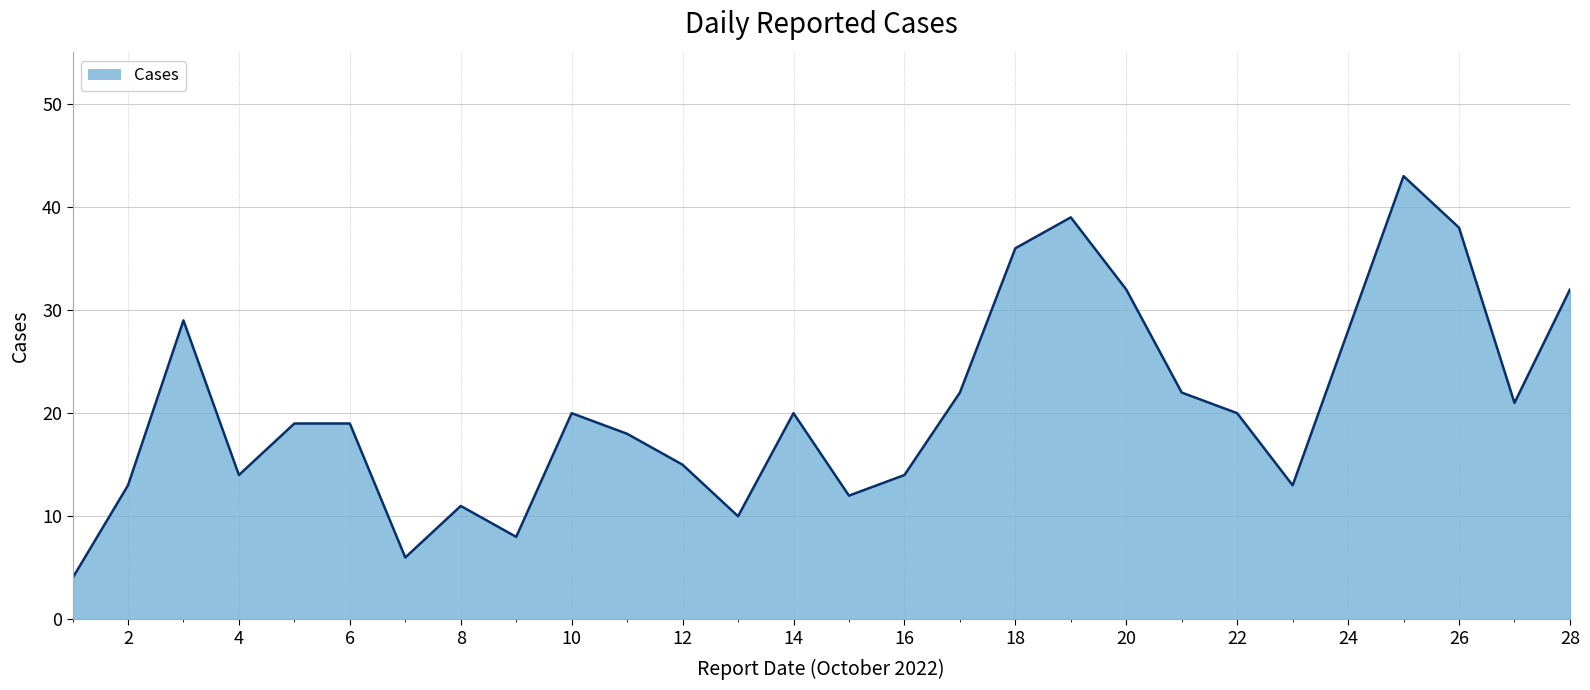

Reading left to right, extract all data points from this chart.

4	13	29	14	19	19	6	11	8	20	18	15	10	20	12	14	22	36	39	32	22	20	13	28	43	38	21	32